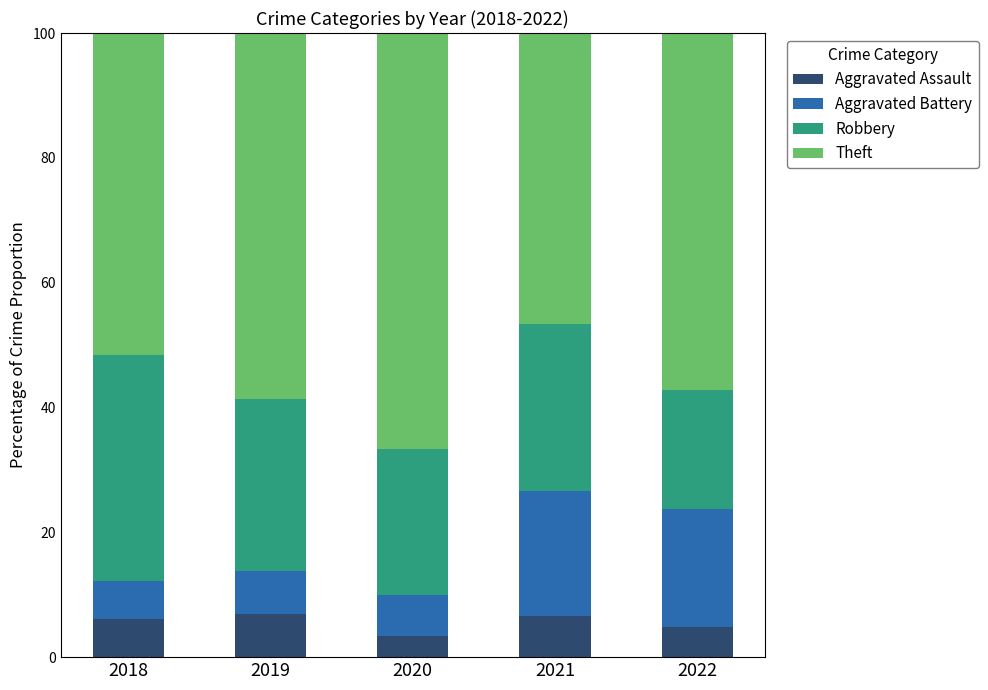

What is the difference between the maximum and minimum values in the Aggravated Assault series?

3.6